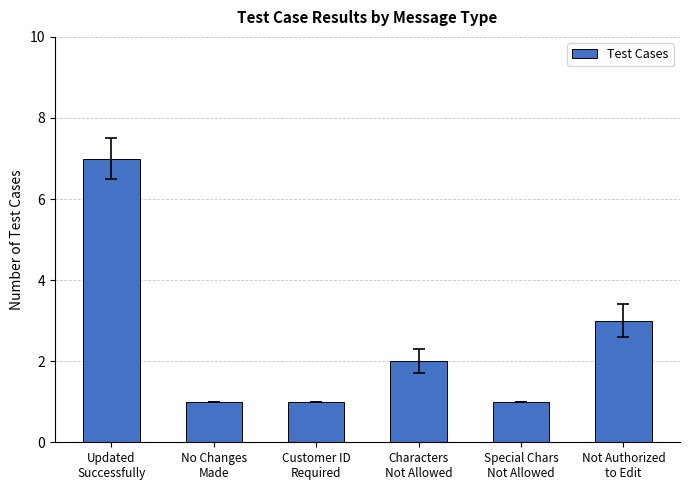

What is the change in value from Customer ID
Required to Characters
Not Allowed?

+1